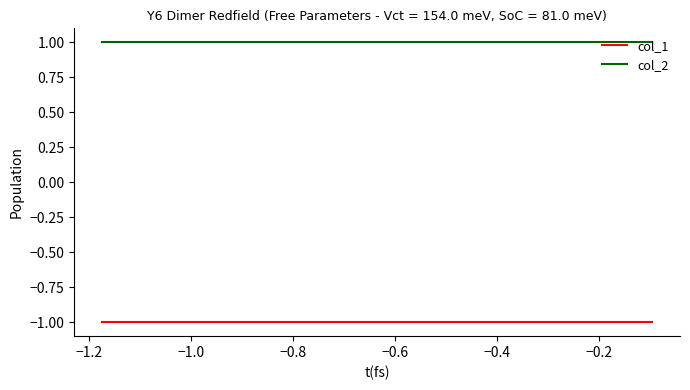

Which series has the largest total across all categories?

col_2